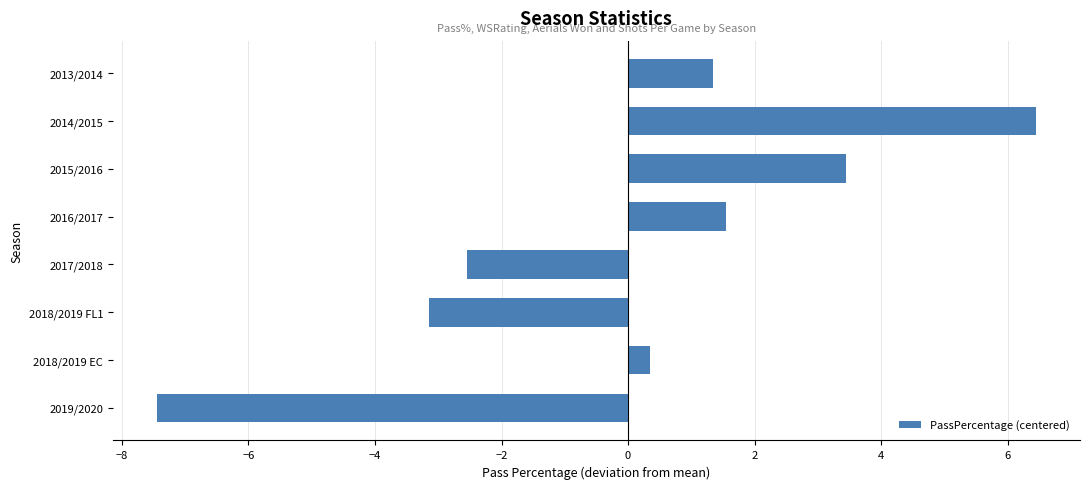

Is it true that the value at 2017/2018 is -3.7?

False